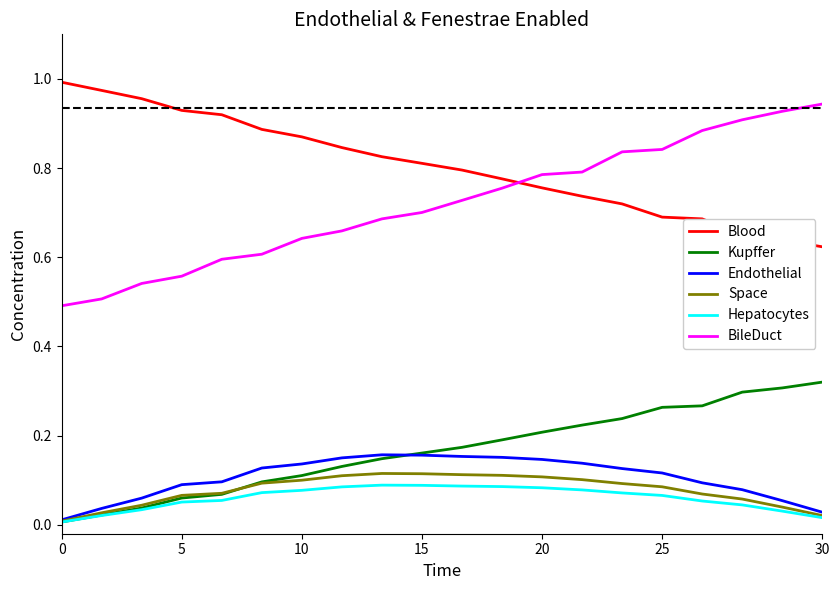

Which series has the widest spread of values?

BileDuct